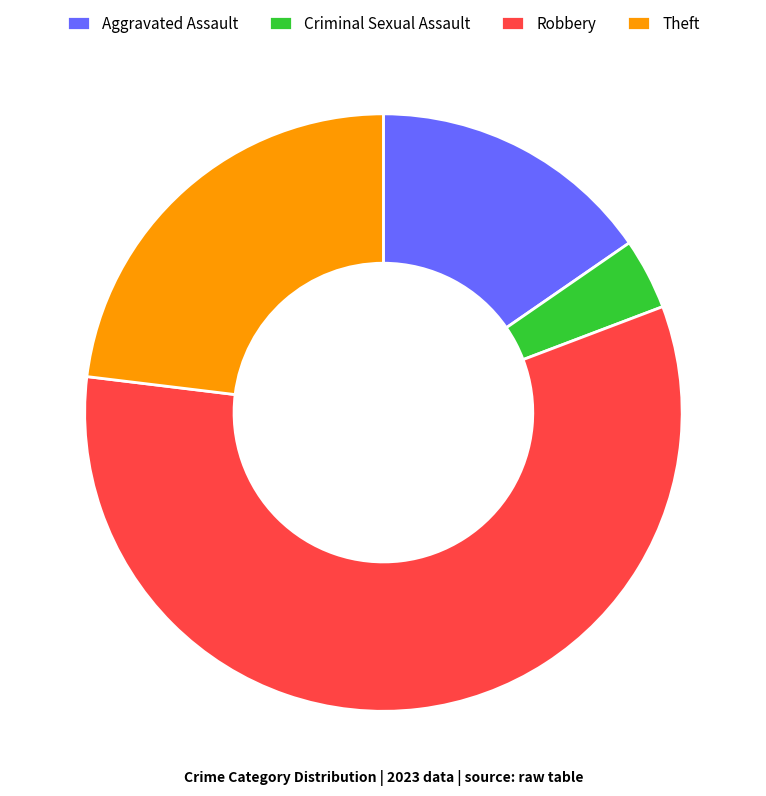

Between Aggravated Assault and Theft, which is larger?

Theft